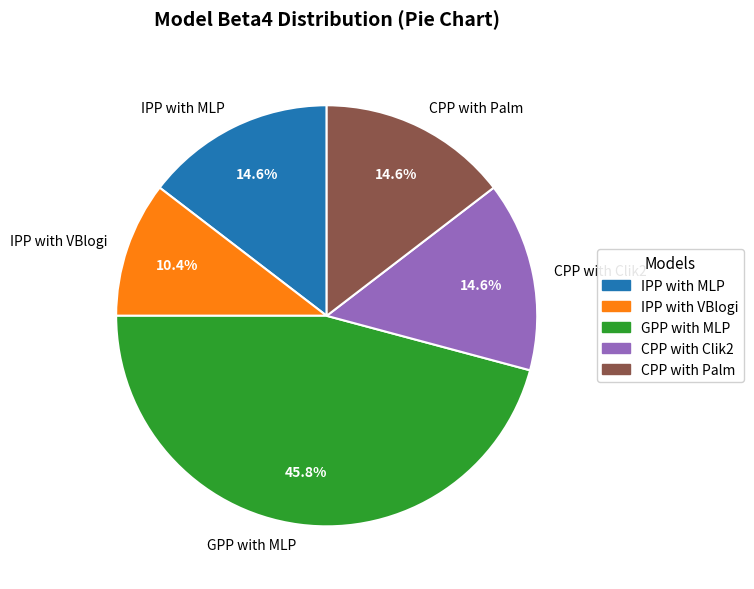

What is the ratio of the value at IPP with VBlogi to the value at IPP with MLP?

0.7